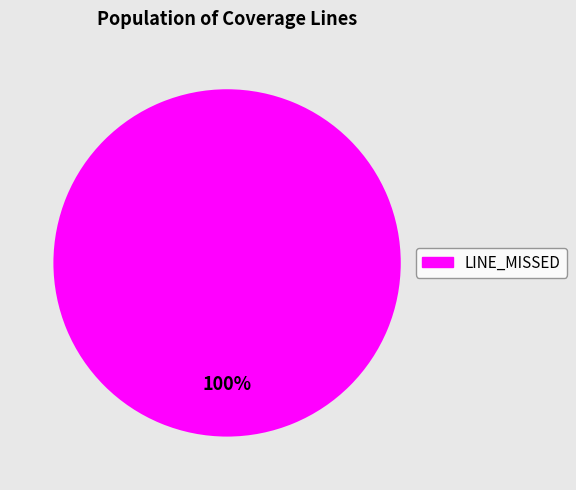

How many segments does this pie chart have?

1